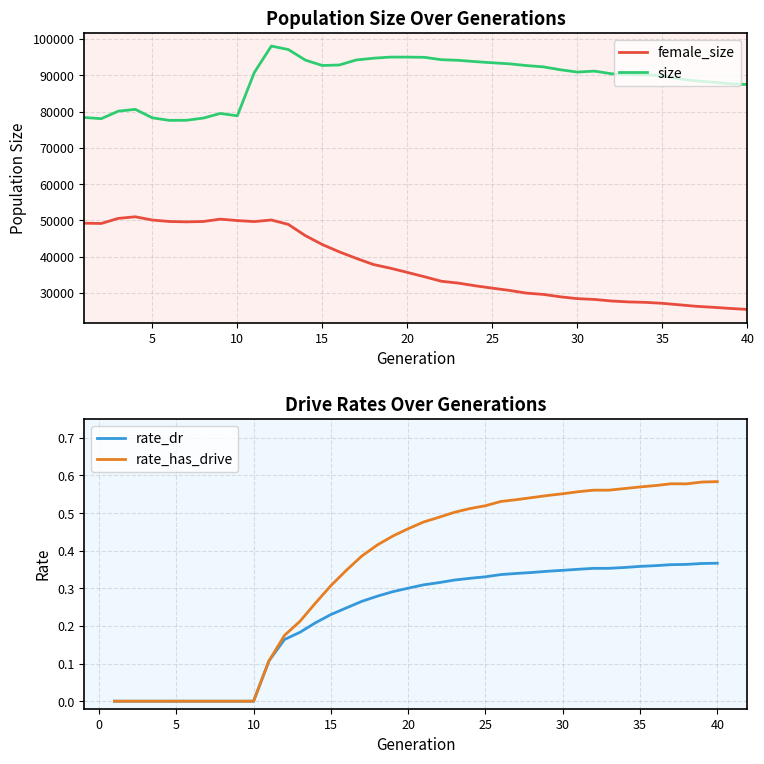

True or false: female_size and size intersect in this chart.

False